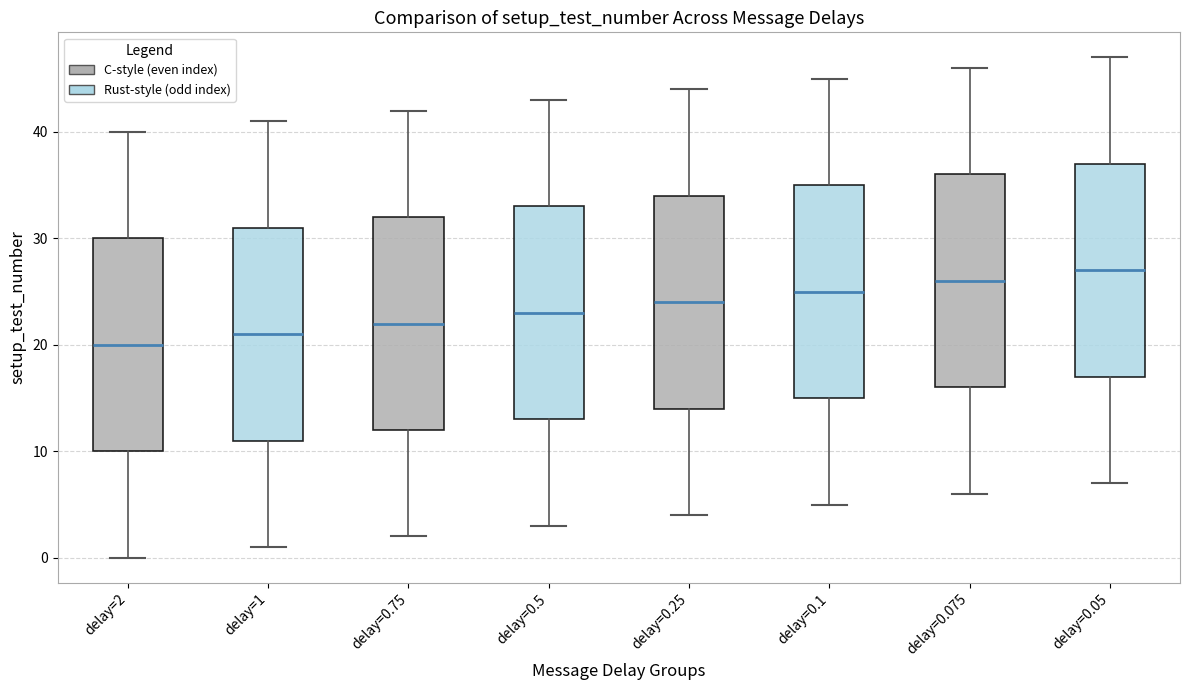

Reading left to right, transcribe this box plot: for each box, give where its median line is, the range the box spans, and where its two whiskers end, as read against the y-axis. The values are not printed on the chart, so give them approximately, as read against the axis.

delay=2: median 20, box 10 to 30, whiskers 0 to 40
delay=1: median 21, box 11 to 31, whiskers 1 to 41
delay=0.75: median 22, box 12 to 32, whiskers 2 to 42
delay=0.5: median 23, box 13 to 33, whiskers 3 to 43
delay=0.25: median 24, box 14 to 34, whiskers 4 to 44
delay=0.1: median 25, box 15 to 35, whiskers 5 to 45
delay=0.075: median 26, box 16 to 36, whiskers 6 to 46
delay=0.05: median 27, box 17 to 37, whiskers 7 to 47